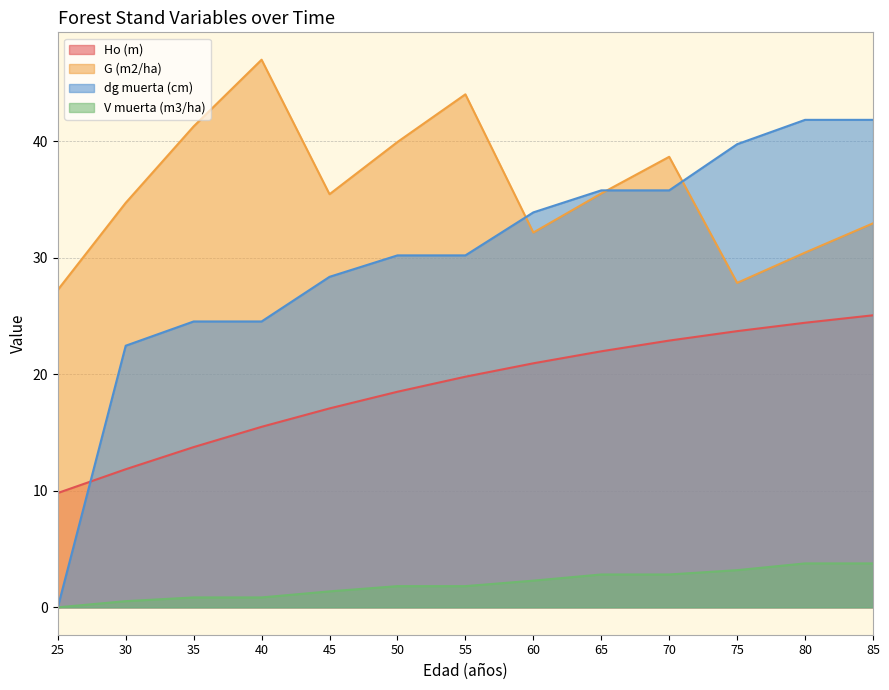

Reading left to right, list all the values displayed in this chart.

Ho (m): 9.8	11.8	13.8	15.5	17.1	18.5	19.8	20.9	22.0	22.9	23.7	24.4	25.1
G (m2/ha): 27.2	34.7	41.3	47.0	35.5	39.9	44.0	32.2	35.5	38.7	27.8	30.4	33.0
dg muerta (cm): 0.0	22.4	24.5	24.5	28.4	30.2	30.2	33.9	35.8	35.8	39.7	41.8	41.8
V muerta (m3/ha): 0.0	0.5	0.8	0.8	1.4	1.8	1.8	2.3	2.8	2.8	3.2	3.8	3.8